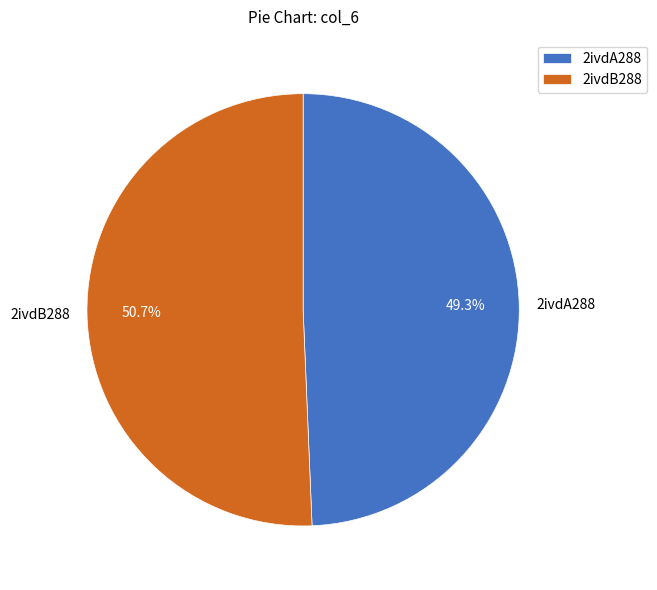

What is the smallest slice in the pie chart?

2ivdA288